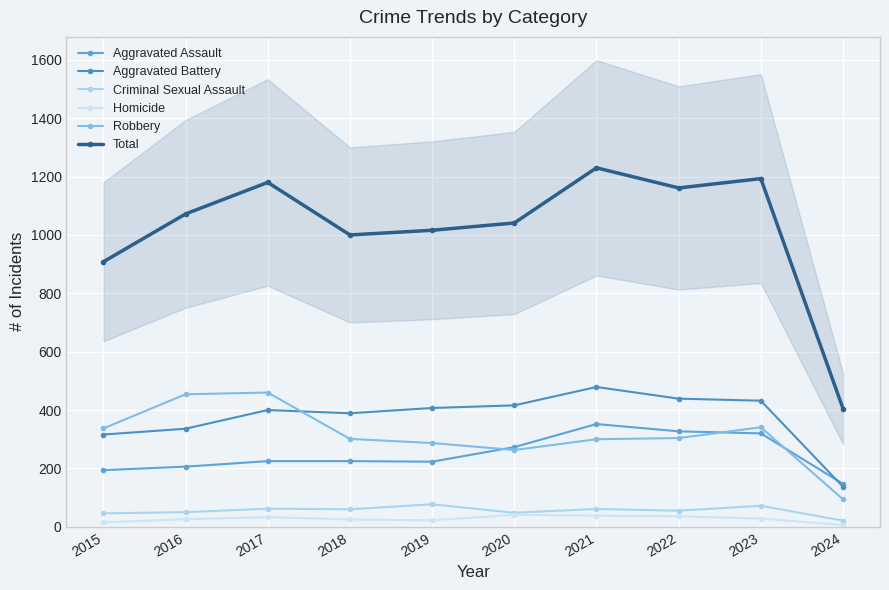

True or false: Aggravated Assault and Aggravated Battery cross at least once.

True